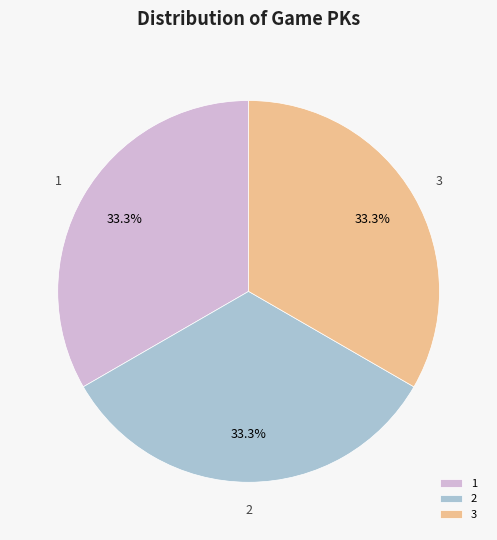

To the nearest percent, what is the combined percentage of 2 and 1?

67%